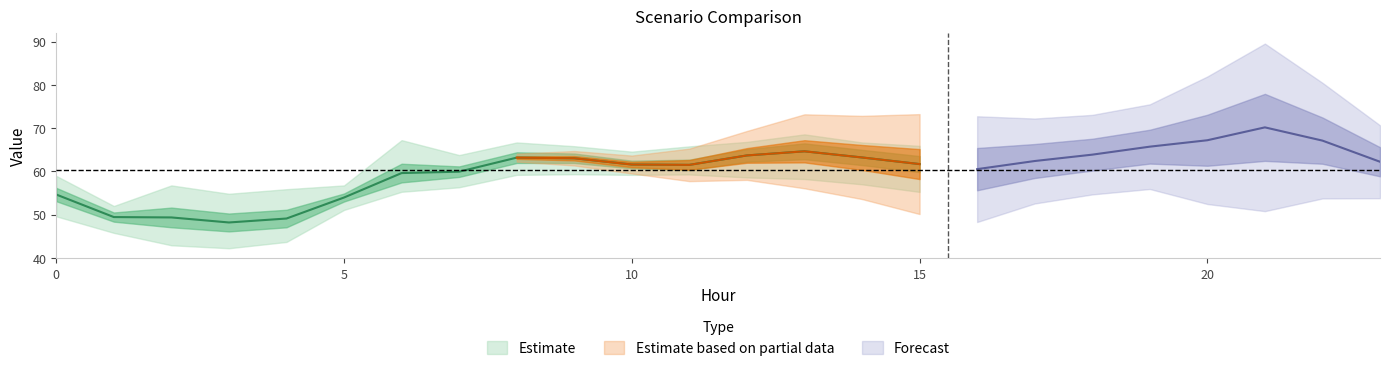

At how many categories does at least one series exceed 51?

24